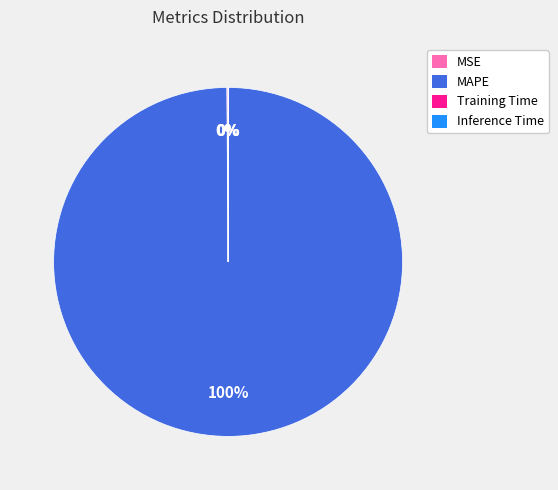

Is there any slice that represents more than half of the pie?

Yes